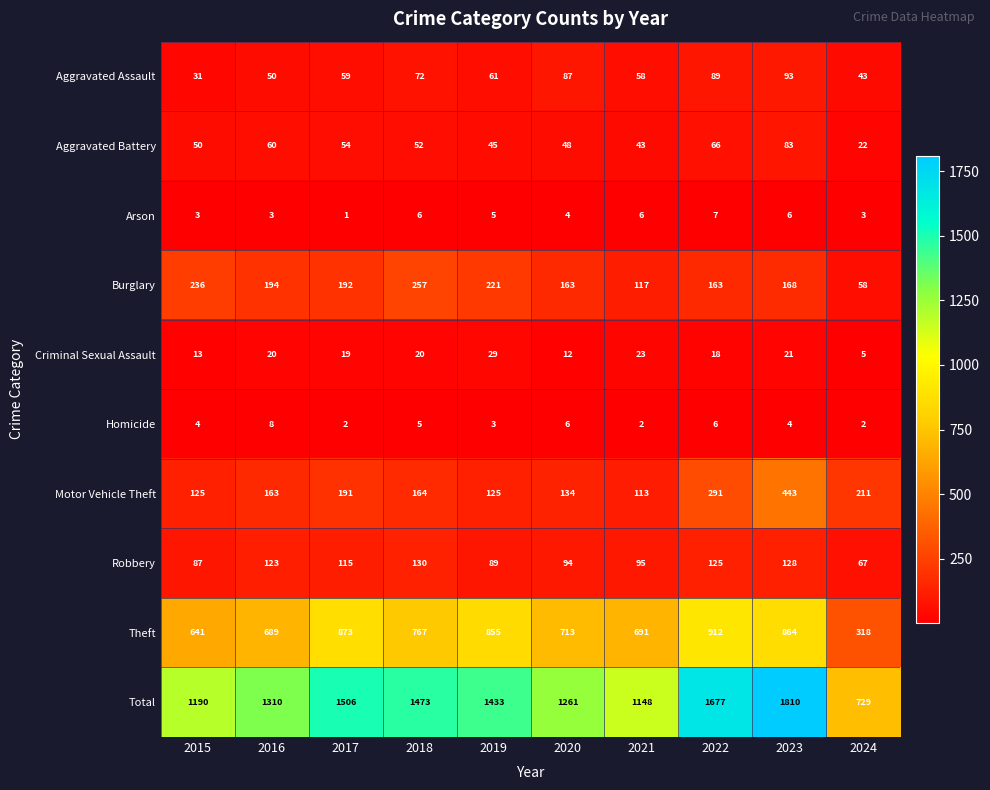

Between 2019 and 2024, which series saw the biggest shift?

Total